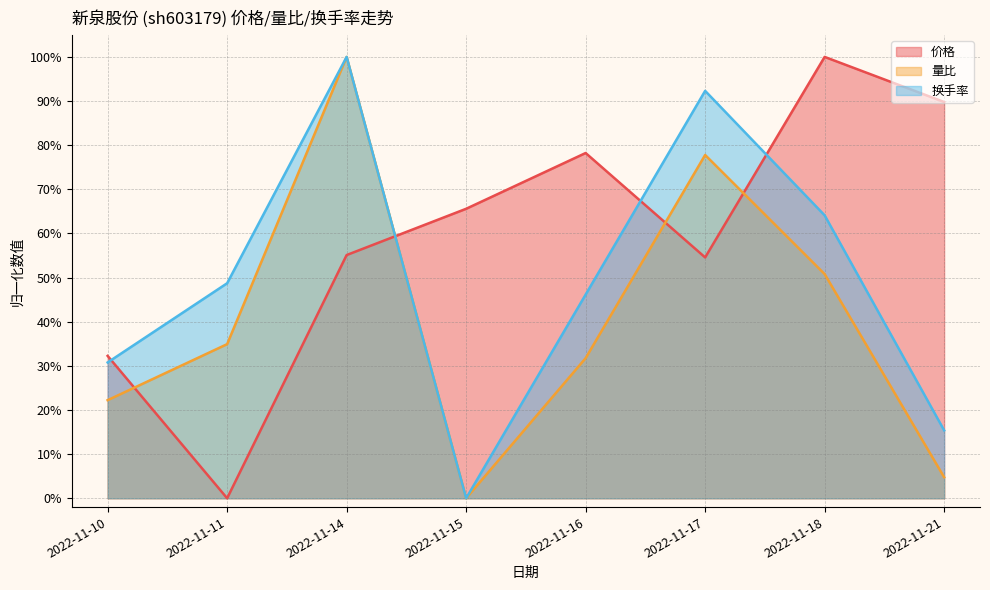

At which category is the sum across all series the highest?

2022-11-14